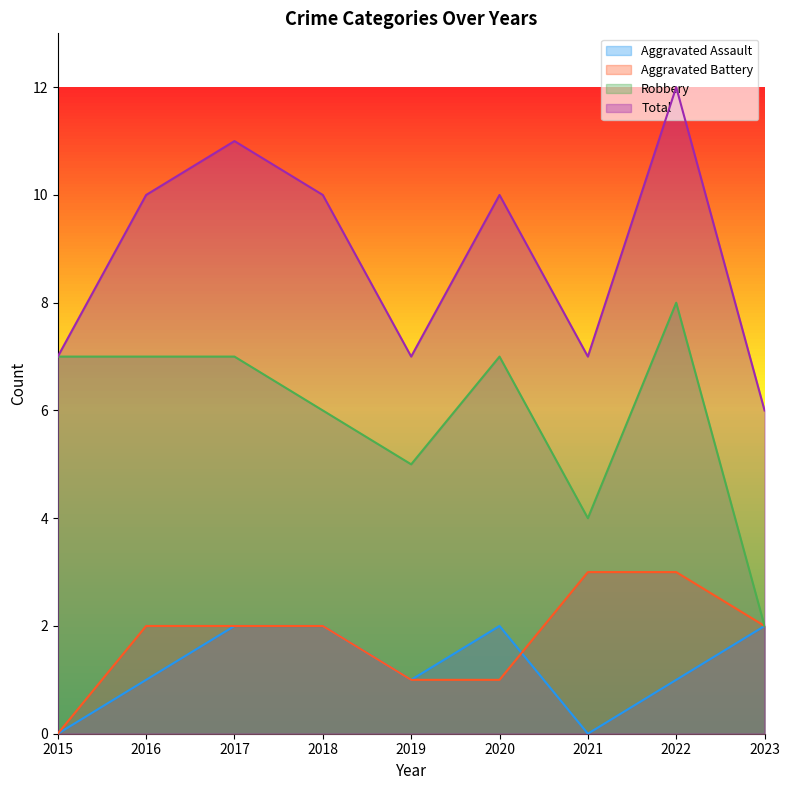

True or false: Aggravated Battery has more than 1 points higher than both neighbors.

False